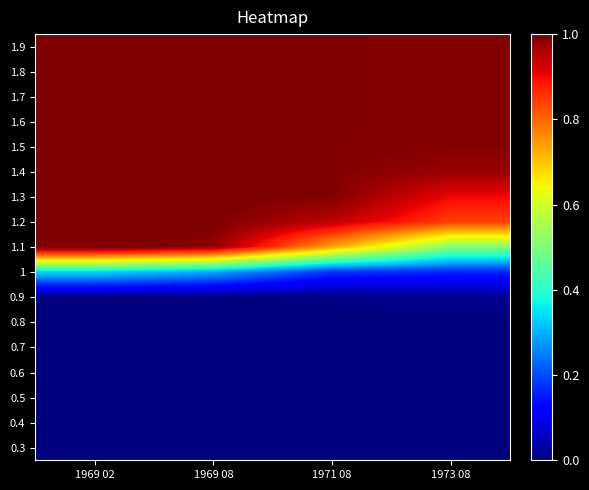

What is the spread (max minus min) of values at 1969 08?

1.0